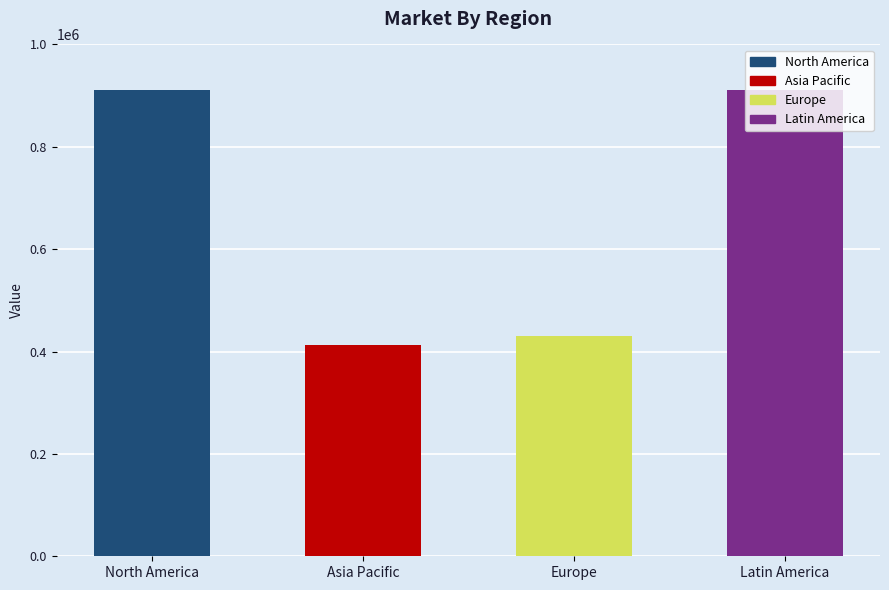

What value does the data have at Asia Pacific?

413264